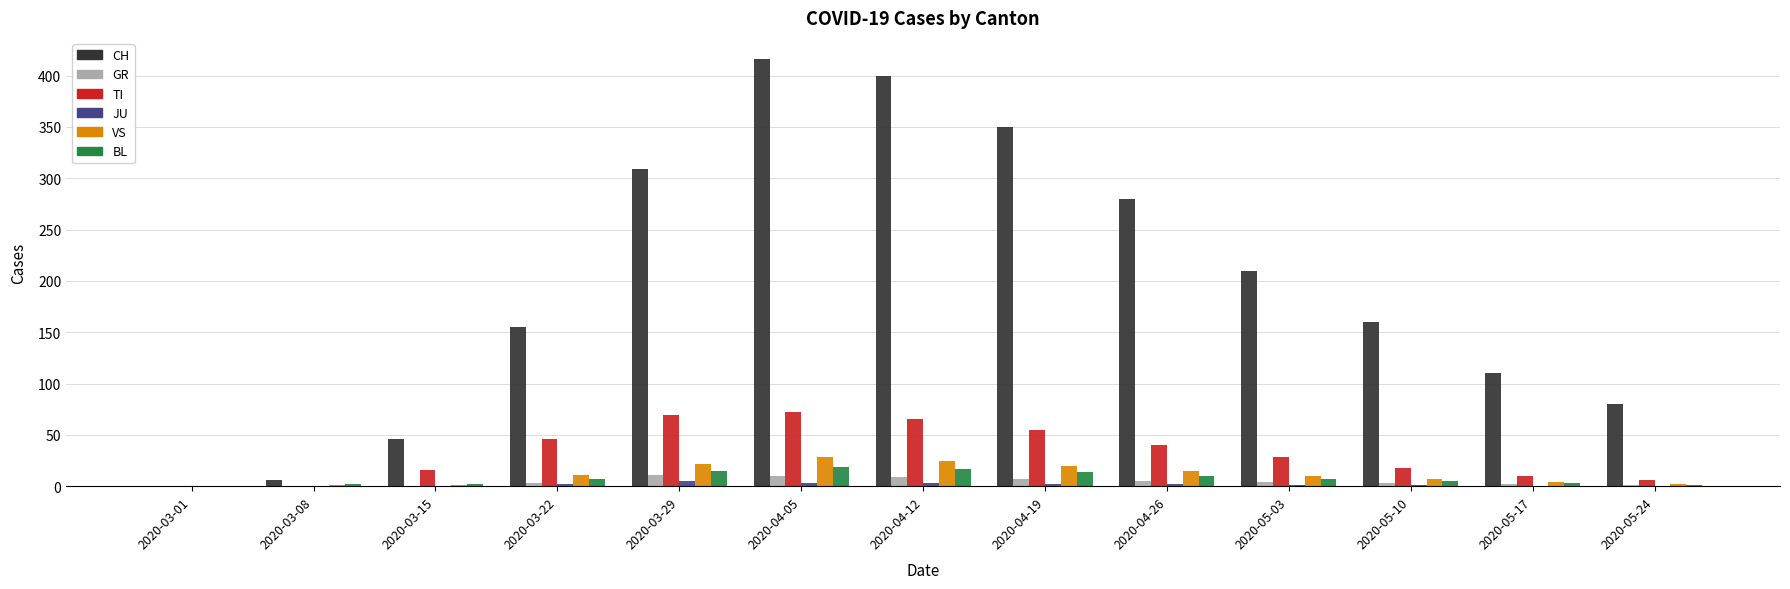

How many groups of bars are there?

13